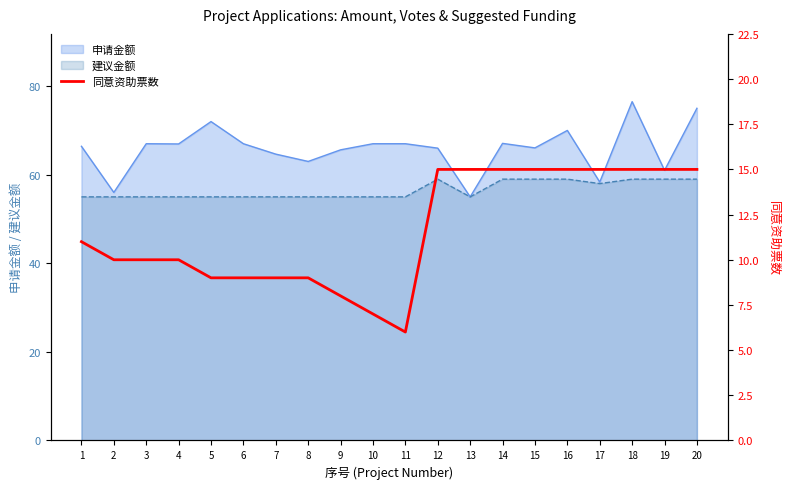

The value at 17 is 23. True or false?

False